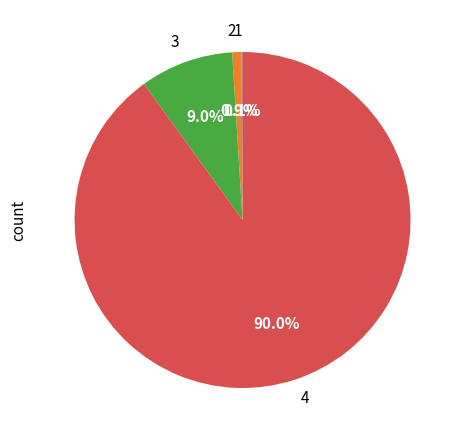

Which category has the biggest portion of the pie?

4